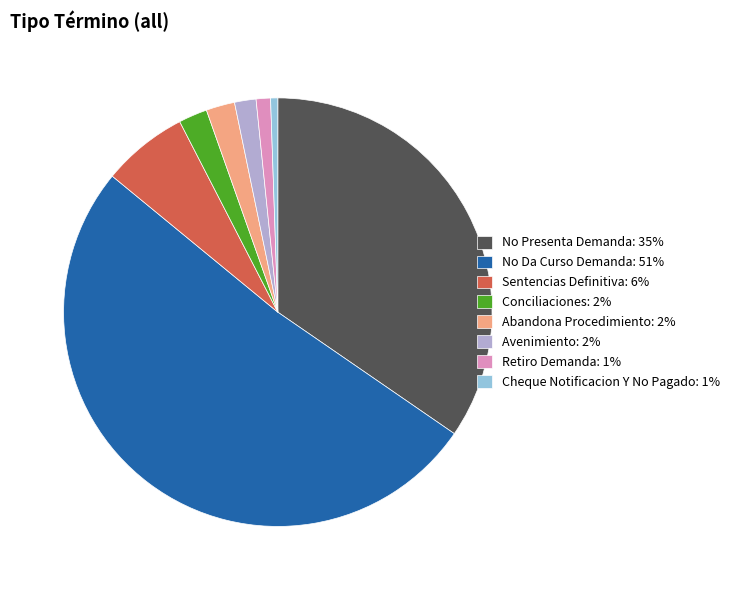

Is No Da Curso Demanda the majority of the pie?

Yes